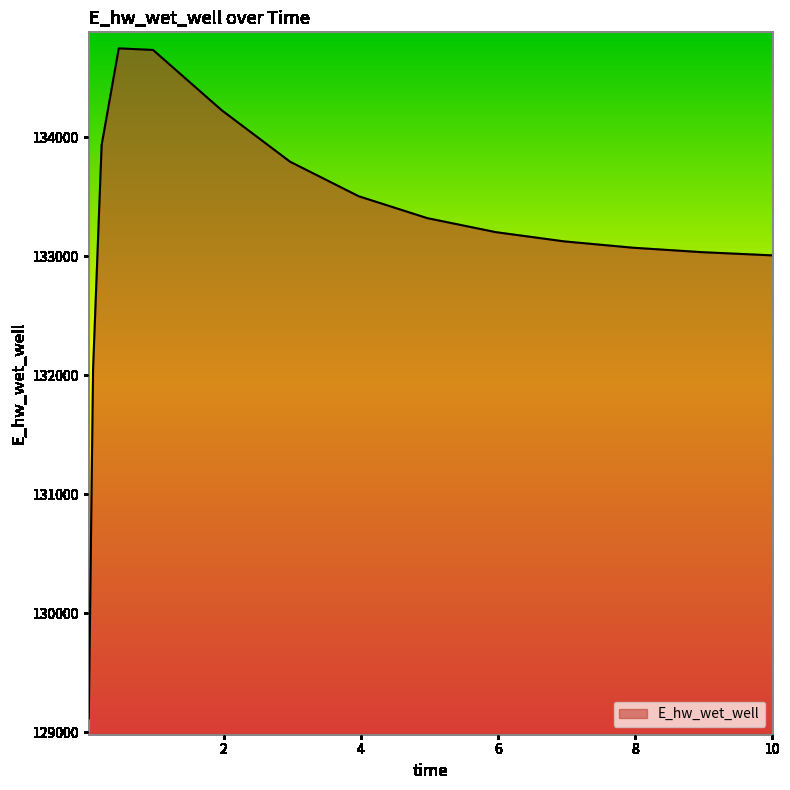

What is the maximum value shown in the chart?

134748.5